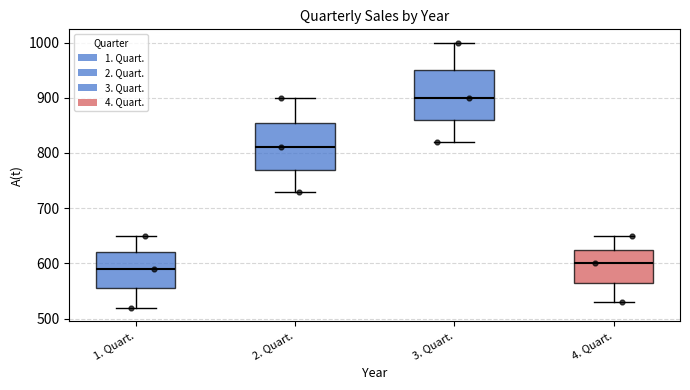

Reading left to right, transcribe this box plot: for each box, give where its median line is, the range the box spans, and where its two whiskers end, as read against the y-axis. The values are not printed on the chart, so give them approximately, as read against the axis.

1. Quart.: median 590, box 560 to 620, whiskers 520 to 650
2. Quart.: median 810, box 770 to 860, whiskers 730 to 900
3. Quart.: median 900, box 860 to 950, whiskers 820 to 1000
4. Quart.: median 600, box 570 to 630, whiskers 530 to 650